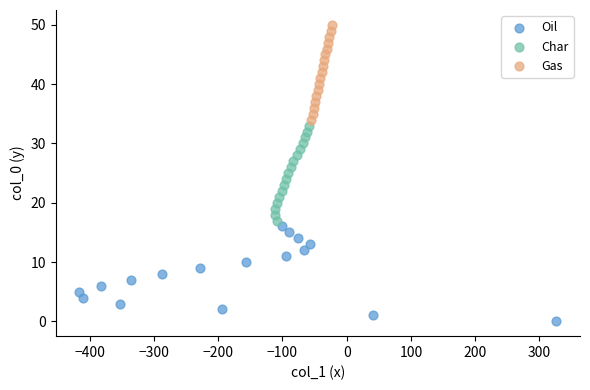

Which series contains the highest Y value?

Gas